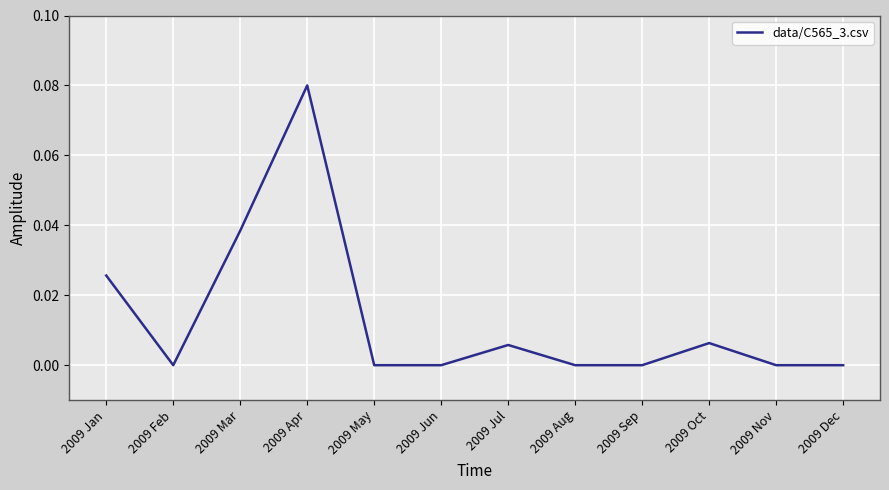

The value at 2009 Dec is 0.0. True or false?

True